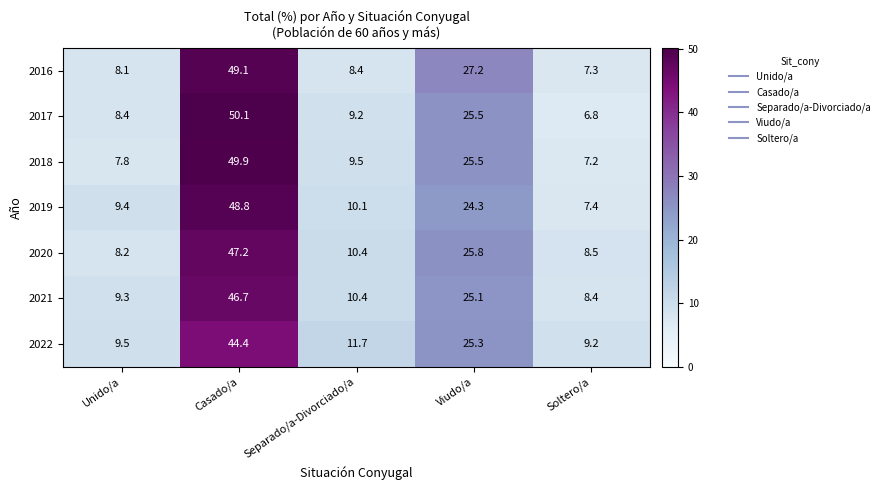

True or false: 2021 has a value of 15.1 at Viudo/a.

False